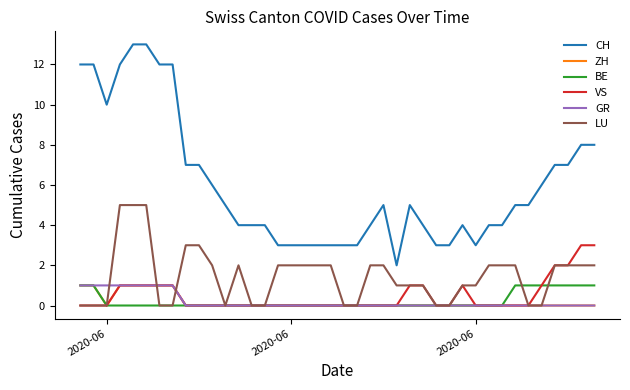

What is the sum of all ZH values?

7